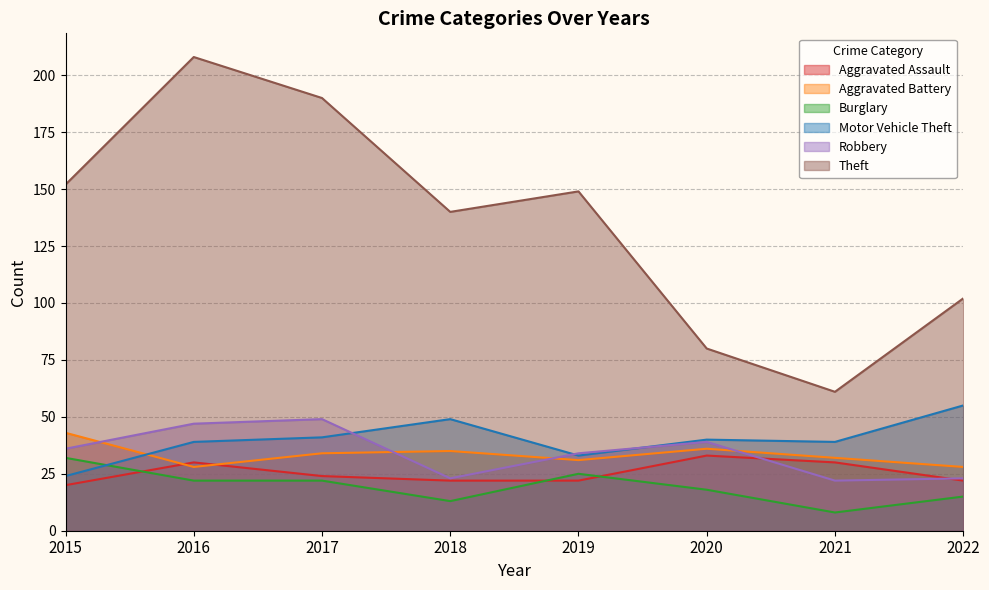

Reading right to left, extract all data points from this chart.

Aggravated Assault: 22	30	33	22	22	24	30	20
Aggravated Battery: 28	32	36	31	35	34	28	43
Burglary: 15	8	18	25	13	22	22	32
Motor Vehicle Theft: 55	39	40	33	49	41	39	24
Robbery: 23	22	39	34	23	49	47	36
Theft: 102	61	80	149	140	190	208	152